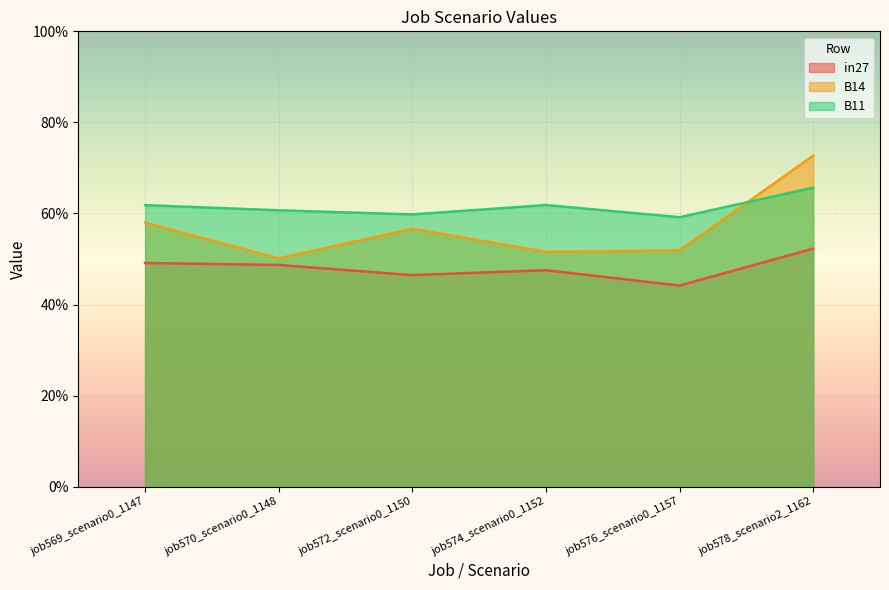

How many data points does each series have?

6